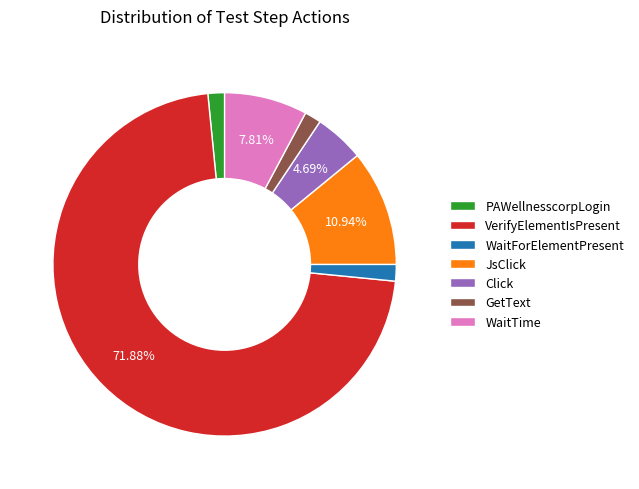

What is the largest slice in the pie chart?

VerifyElementIsPresent